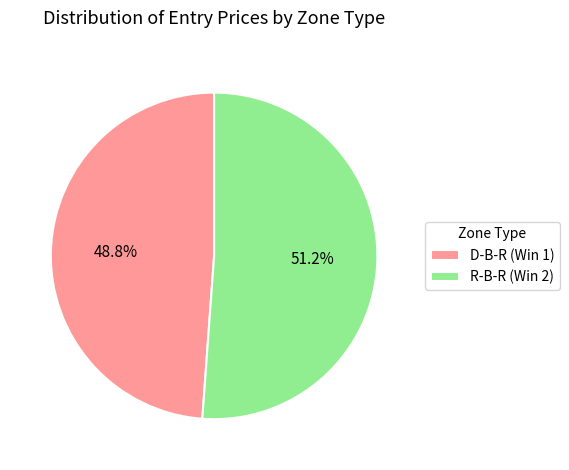

To the nearest percent, what is the difference between the R-B-R (Win 2) and D-B-R (Win 1) slice percentages?

2%